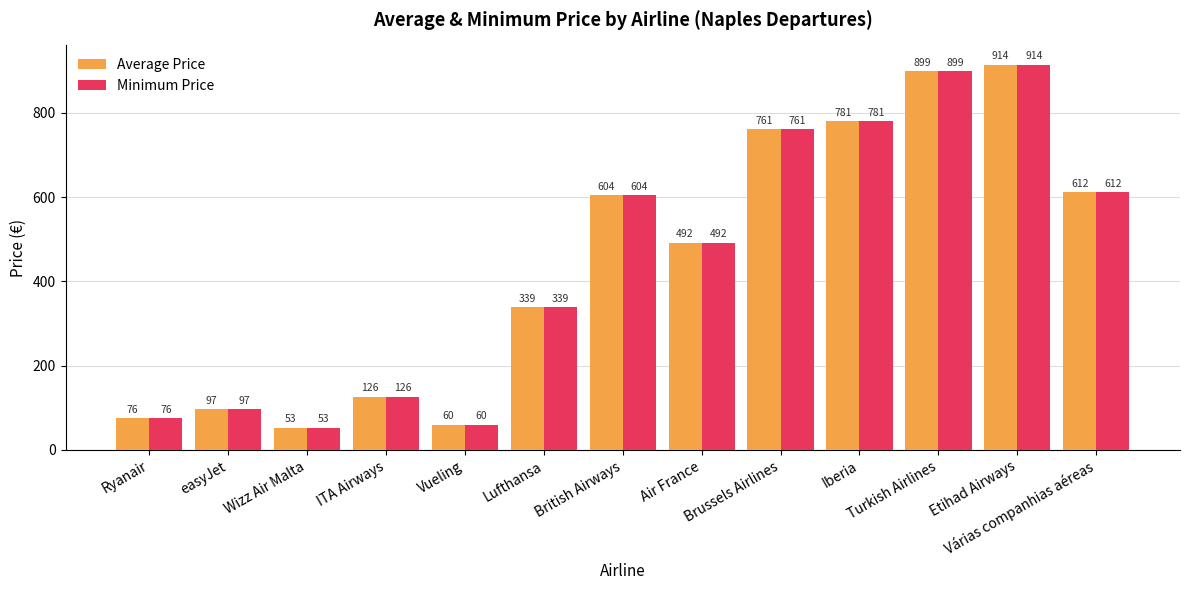

What position from the left is Etihad Airways?

12